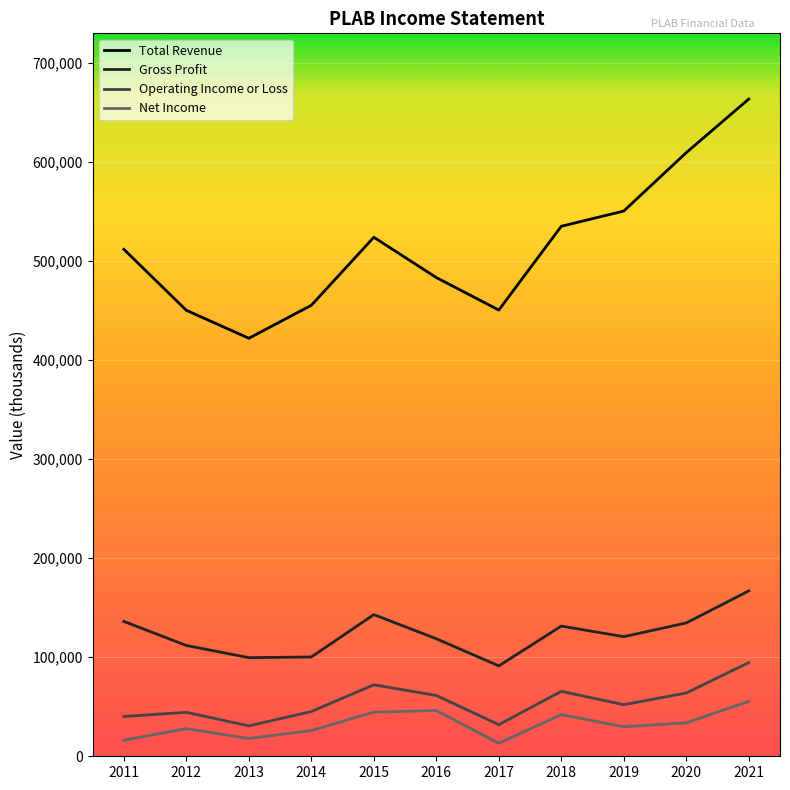

Where does the Operating Income or Loss series first go above 52100?

2015